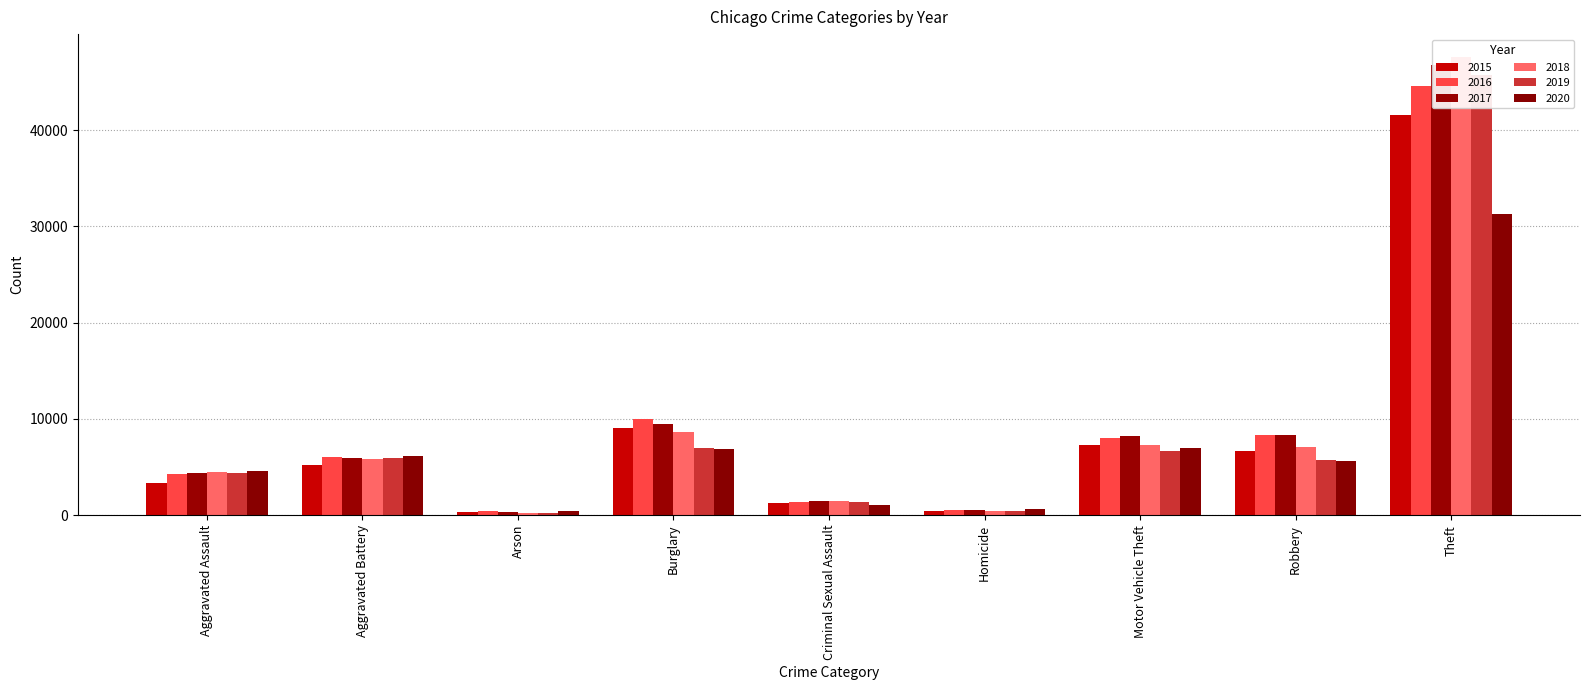

Which series changed the most between Criminal Sexual Assault and Motor Vehicle Theft?

2017